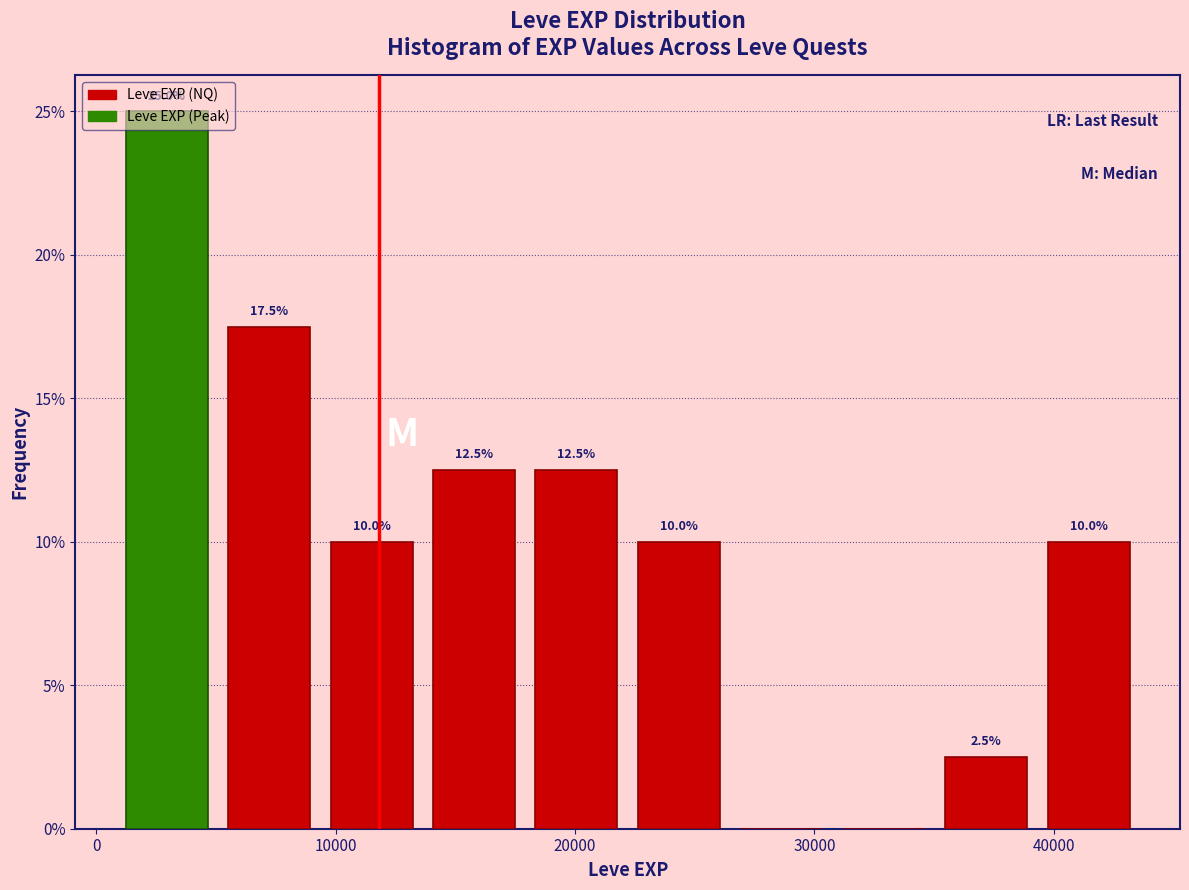

Over which range of the x-axis is the bar tallest?

1000 to 5000